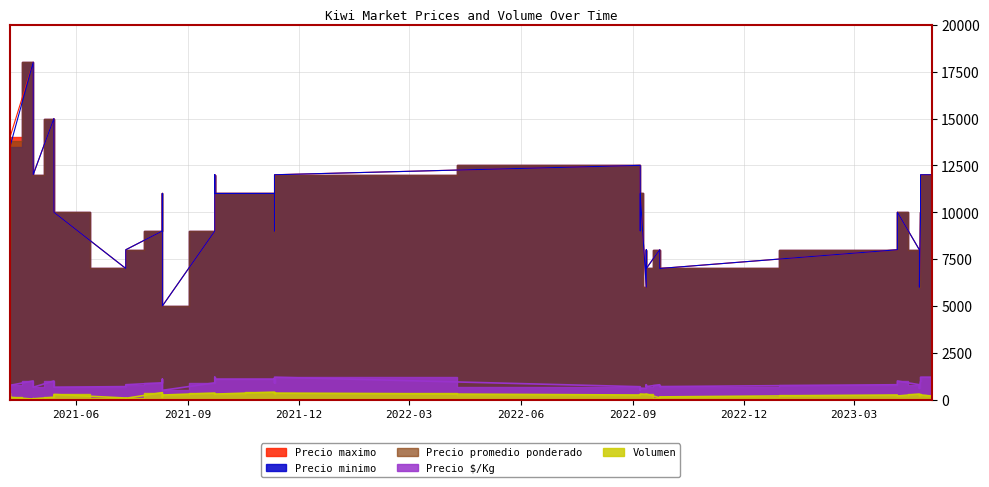

What is the sum of the Precio promedio ponderado values at 2021-11-11 and 2023-05-04?

20000